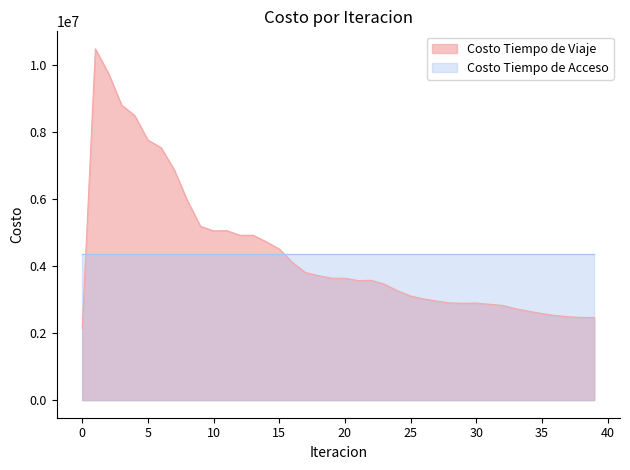

How many interior local valleys (lower than both neighbors) does the data have?

5